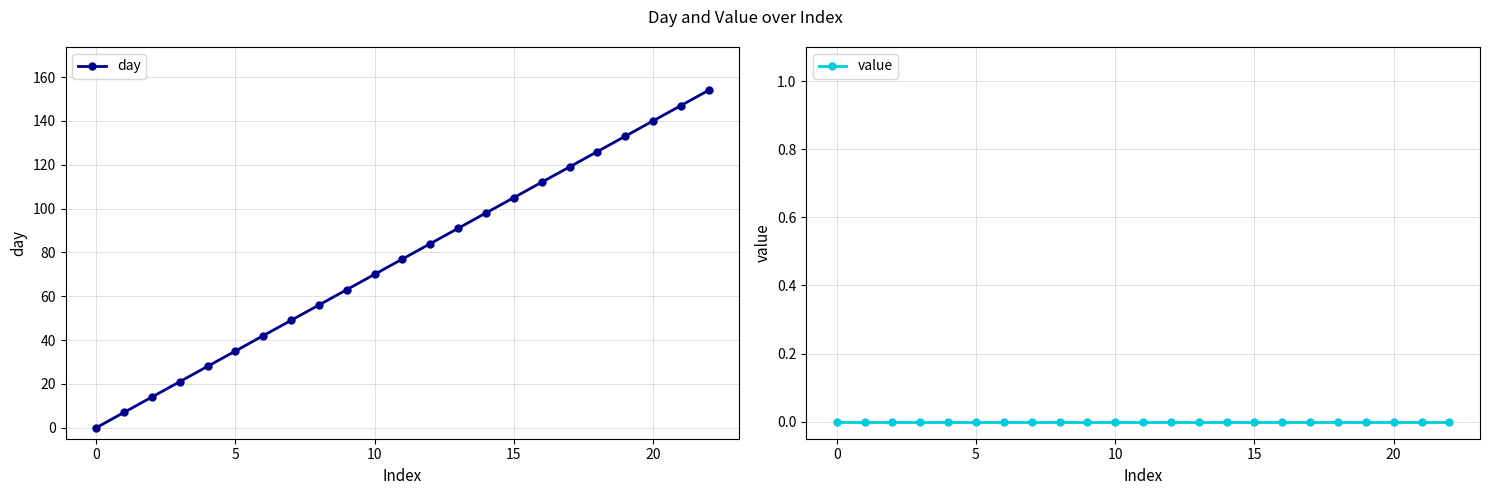

What value does the day series have at 12?

84